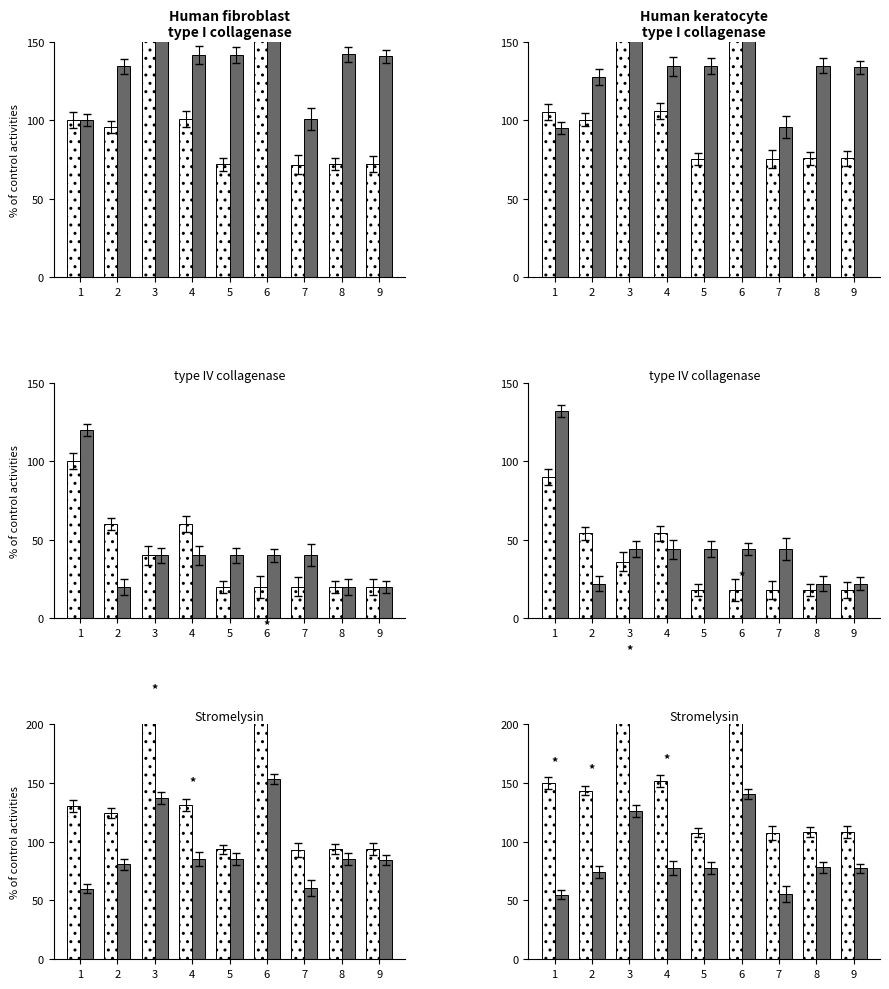

Which has a higher value, 6 or 7?

6